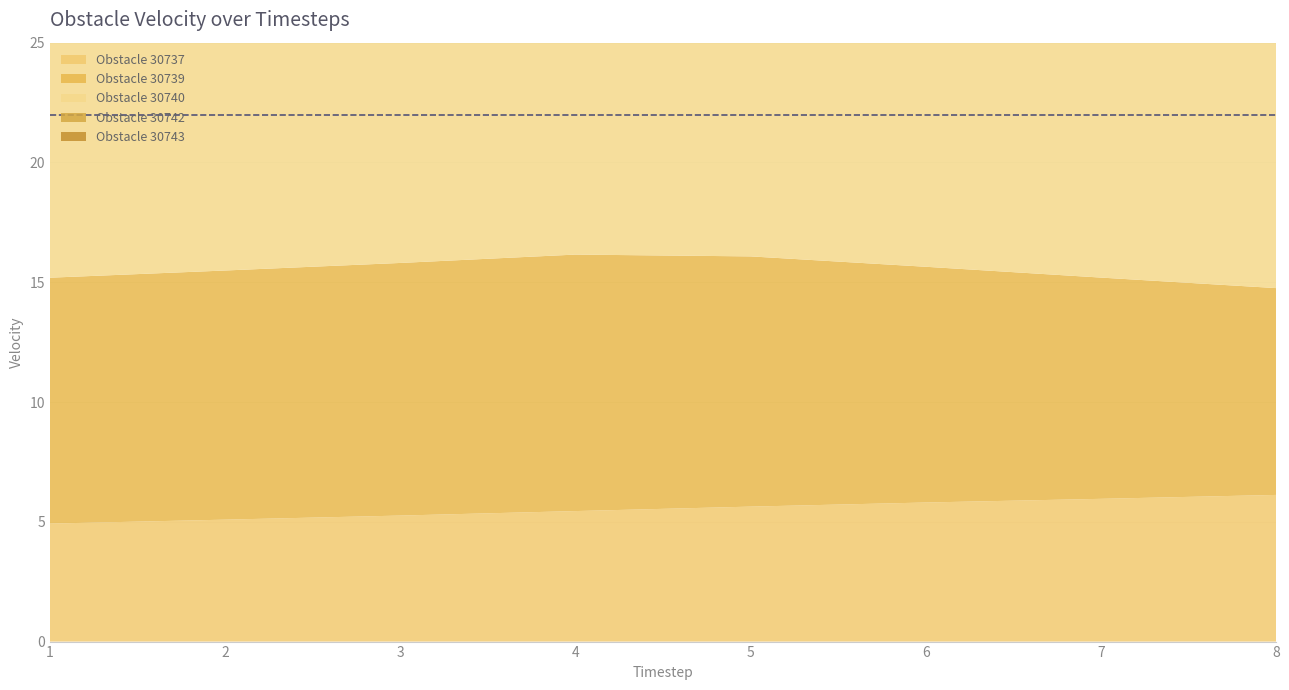

Reading left to right, list all the values displayed in this chart.

4.9	10.3	20.3	18.9	1.5	5.1	10.4	20.3	18.9	1.6	5.3	10.5	20.3	18.9	1.8	5.4	10.7	20.3	19.0	1.9	5.6	10.4	20.3	19.0	2.0	5.8	9.8	20.3	19.0	2.1	6.0	9.2	20.3	19.0	2.3	6.1	8.6	20.2	19.0	2.4